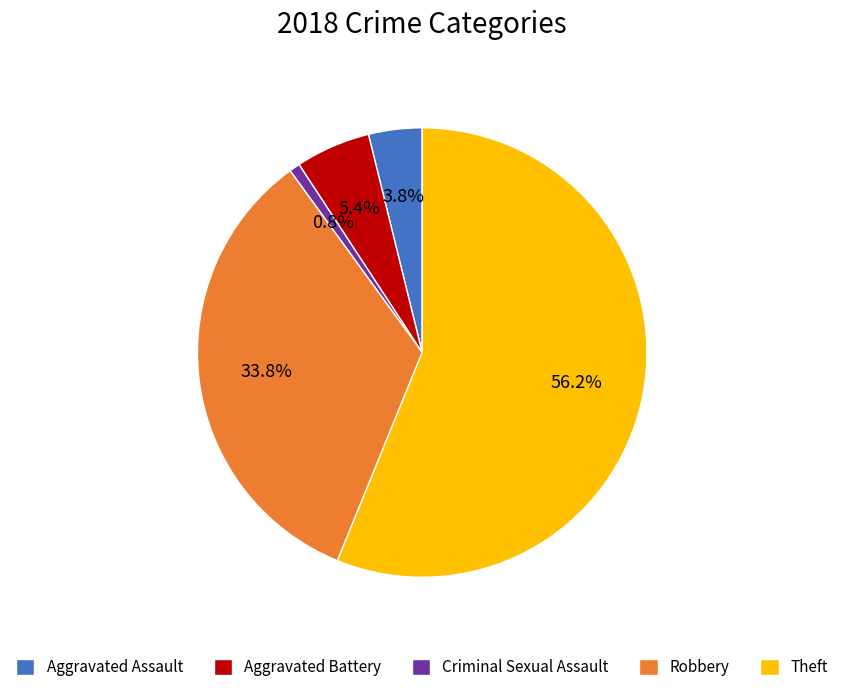

To the nearest percent, what is the combined percentage of Robbery and Aggravated Battery?

39%